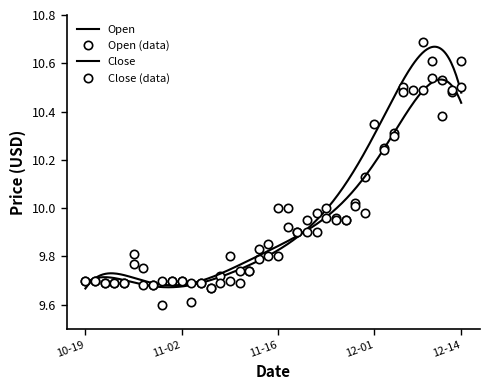

How many lines are shown in the chart?

2